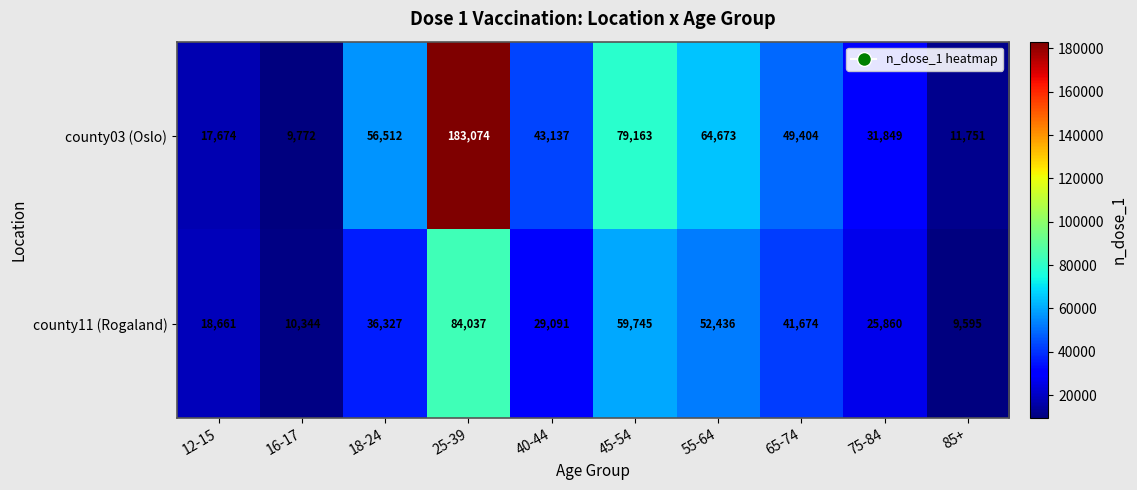

What is the greatest value displayed?

183074